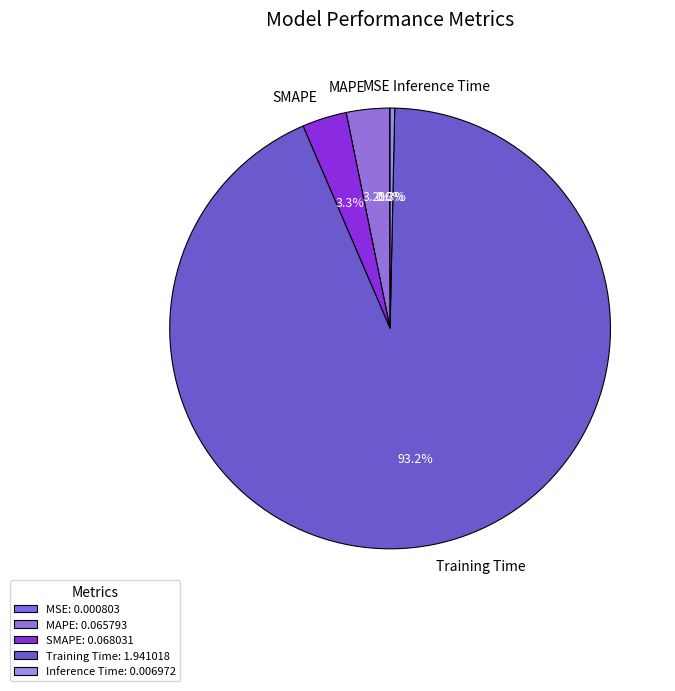

Between Training Time and Inference Time, which is larger?

Training Time